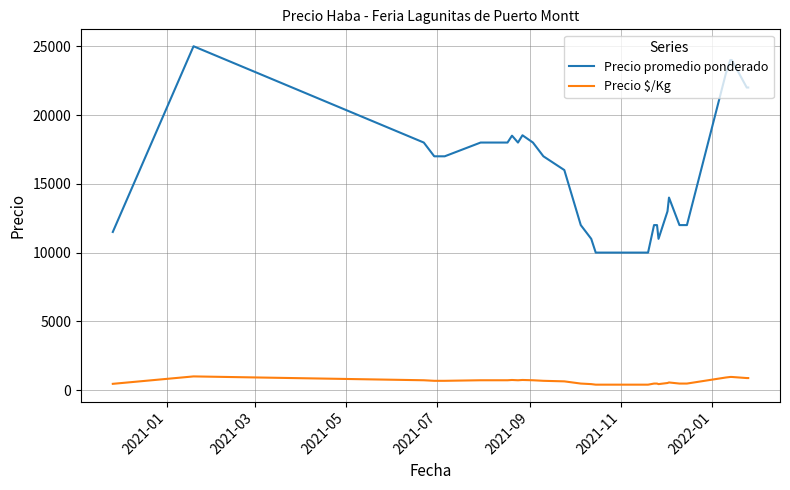

True or false: Precio $/Kg and Precio promedio ponderado cross at least once.

False